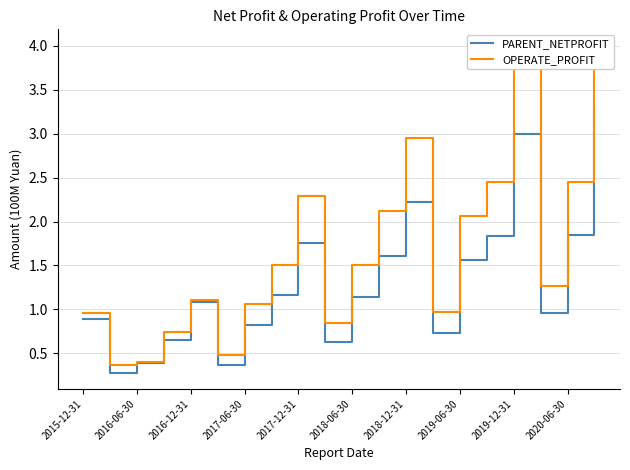

Which series has the largest range (max minus min)?

OPERATE_PROFIT